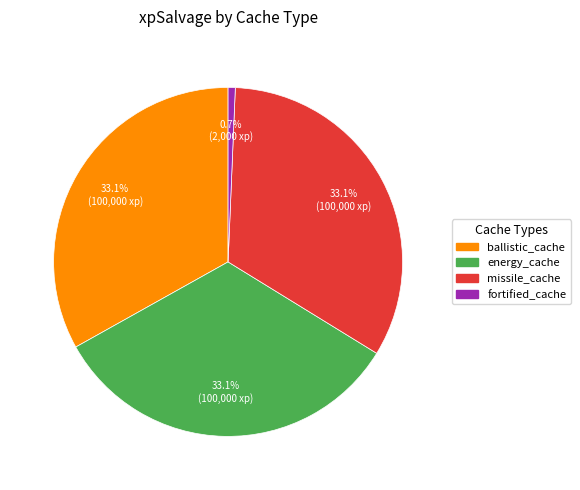

Does any single category account for the majority?

No